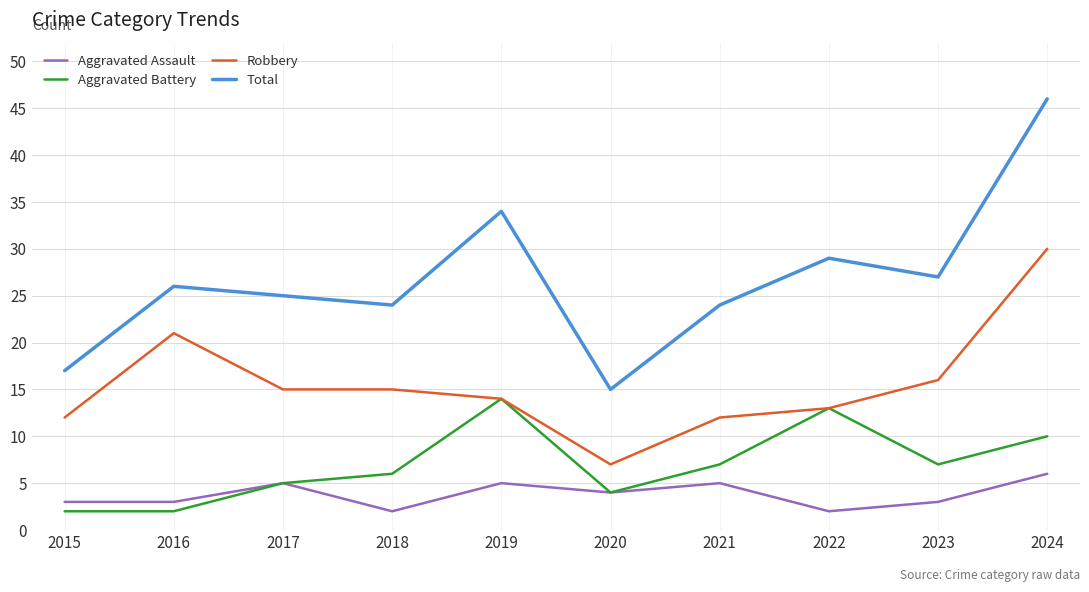

The value of Robbery at 2017 is 21. True or false?

False